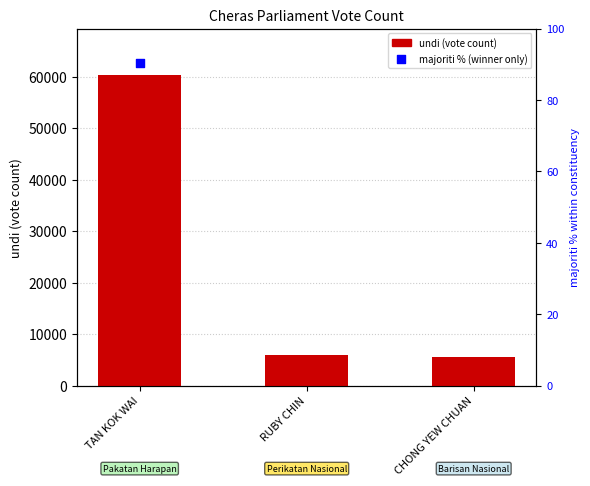

What is the change in value from RUBY CHIN to CHONG YEW CHUAN?

-240